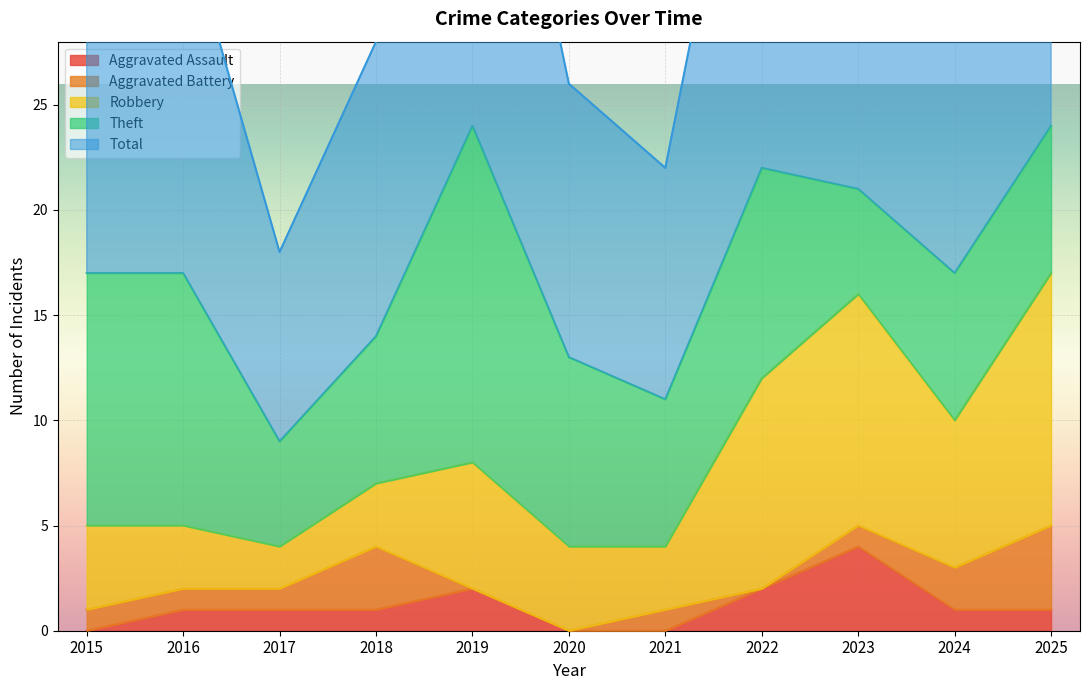

True or false: Robbery has more than 2 points higher than both neighbors.

False